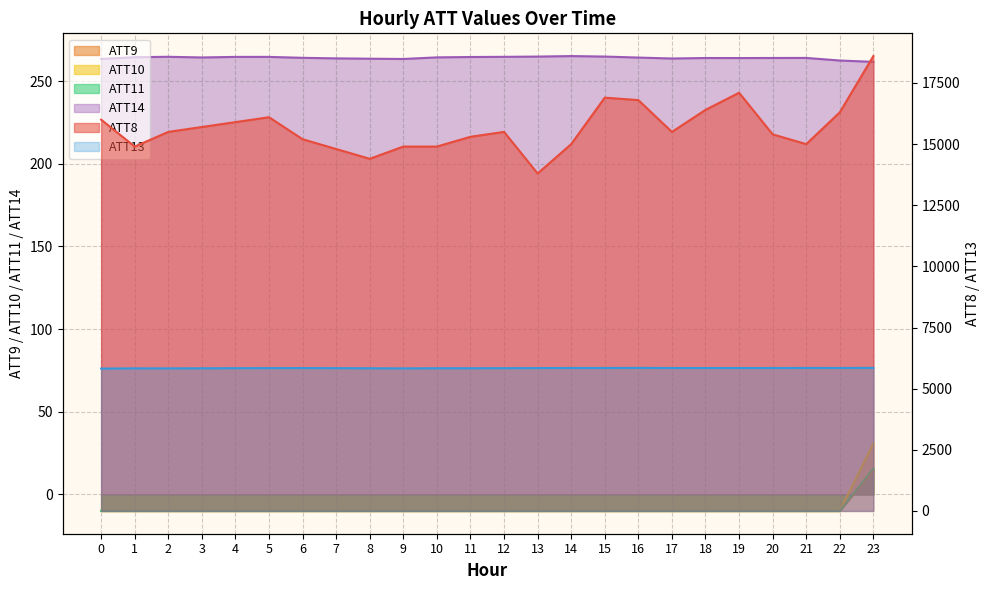

Rank the series at 16 from highest to lowest value.

ATT8, ATT13, ATT14, ATT9, ATT10, ATT11